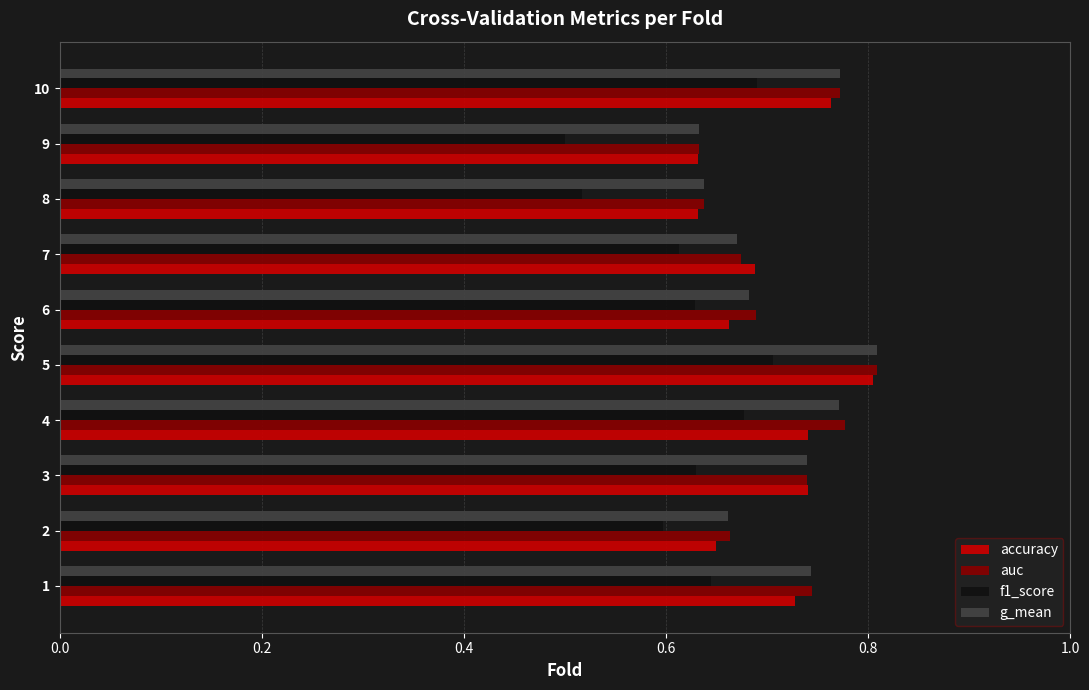

What is the spread (max minus min) of values at 7?

0.1